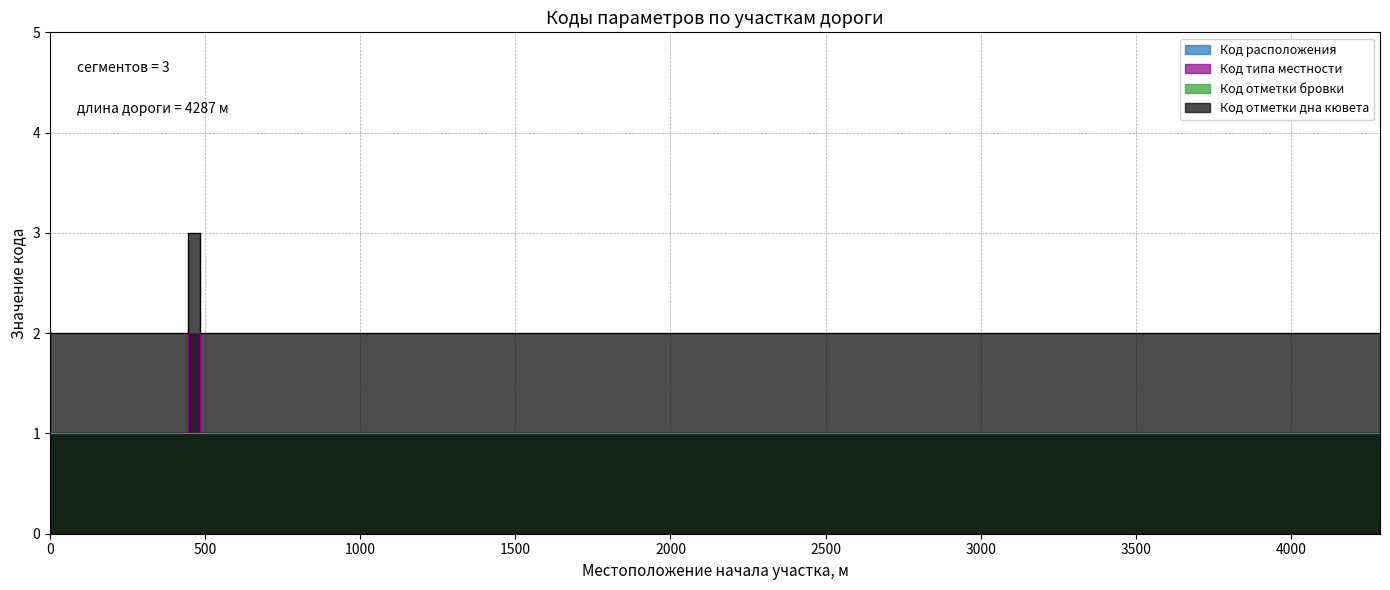

Rank the series by their maximum value, from highest to lowest.

Код отметки дна кювета, Код типа местности, Код расположения, Код отметки бровки